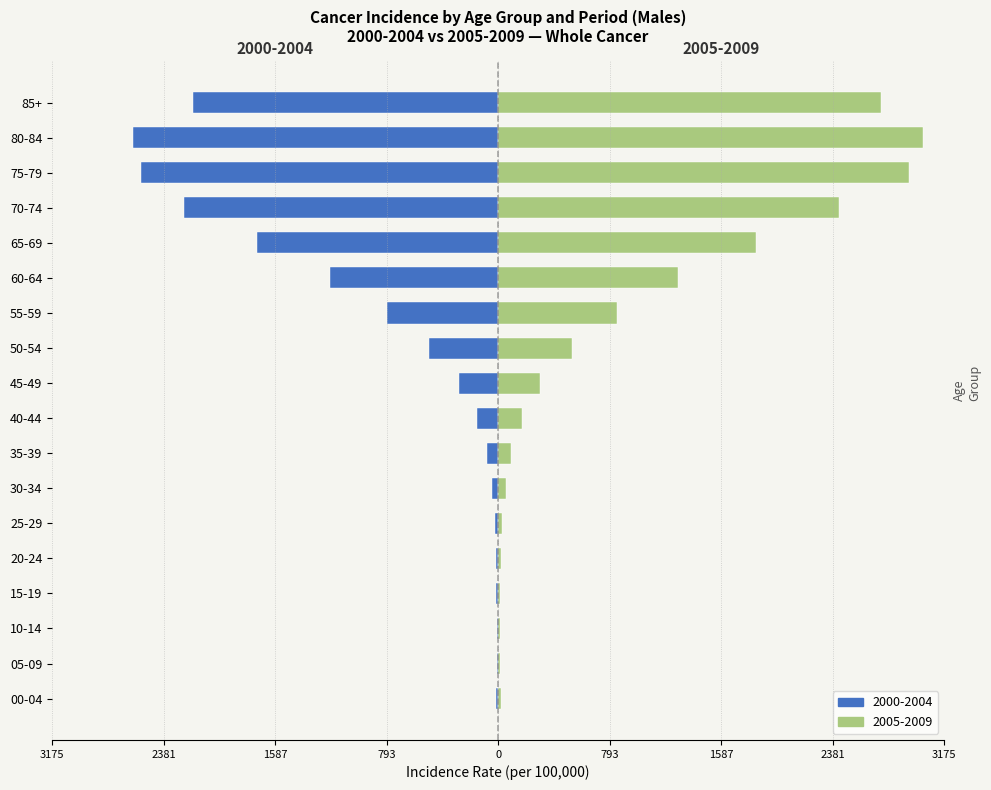

What is the difference between the male_2005 values at 70-74 and 80-84?

597.0